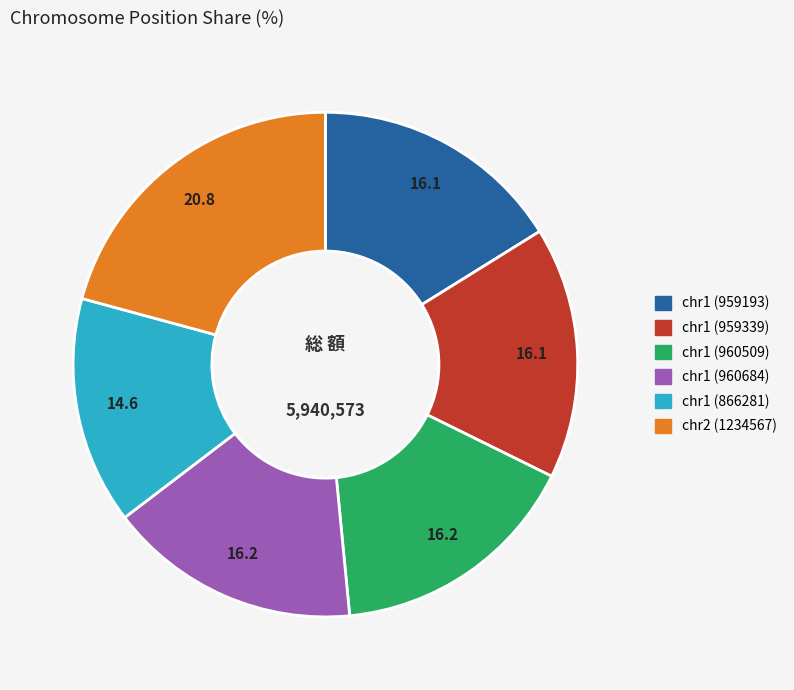

Count the number of slices in the pie.

6